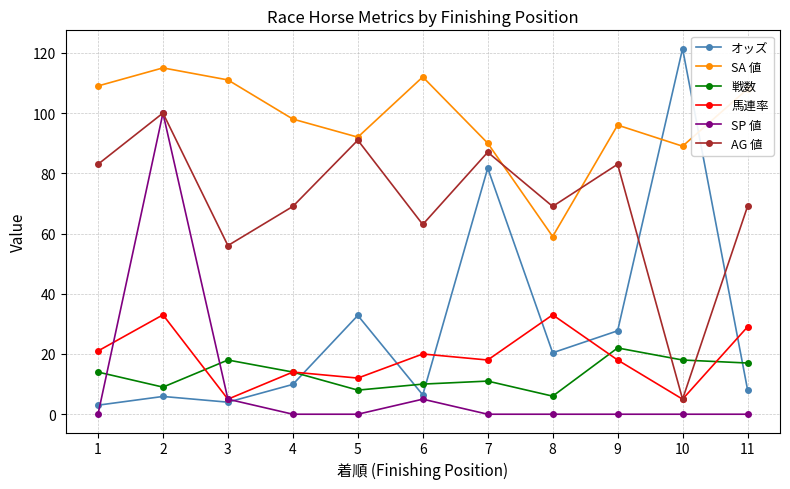

What is the spread (max minus min) of values at 7?

90.0